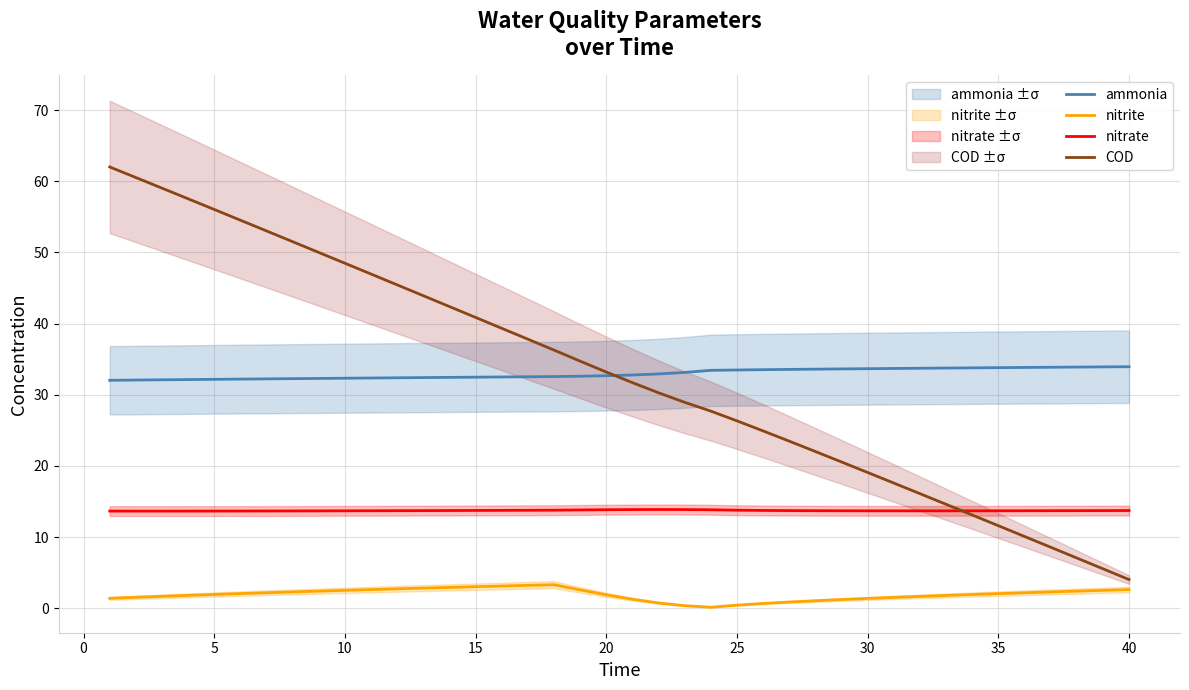

Reading left to right, list all the values displayed in this chart.

ammonia: 32.0	32.1	32.1	32.1	32.2	32.2	32.2	32.3	32.3	32.3	32.4	32.4	32.4	32.4	32.5	32.5	32.5	32.6	32.6	32.7	32.8	32.9	33.1	33.4	33.5	33.5	33.6	33.6	33.6	33.7	33.7	33.7	33.8	33.8	33.8	33.8	33.9	33.9	33.9	33.9
nitrite: 1.4	1.5	1.7	1.8	1.9	2.1	2.2	2.3	2.4	2.5	2.6	2.7	2.8	2.9	3.0	3.1	3.2	3.3	2.6	1.9	1.3	0.8	0.4	0.2	0.4	0.7	0.9	1.1	1.2	1.4	1.5	1.7	1.8	1.9	2.1	2.2	2.3	2.4	2.5	2.6
nitrate: 13.7	13.7	13.7	13.7	13.7	13.7	13.7	13.7	13.7	13.7	13.7	13.7	13.7	13.7	13.8	13.8	13.8	13.8	13.8	13.9	13.9	13.9	13.9	13.8	13.8	13.8	13.7	13.7	13.7	13.7	13.7	13.7	13.7	13.7	13.7	13.7	13.7	13.7	13.7	13.7
COD: 62.0	60.5	59.0	57.5	56.0	54.5	53.0	51.5	50.0	48.5	47.0	45.4	43.9	42.4	40.9	39.3	37.8	36.3	34.7	33.2	31.7	30.3	28.9	27.7	26.3	24.9	23.5	22.0	20.6	19.1	17.6	16.1	14.6	13.1	11.6	10.1	8.6	7.1	5.6	4.0